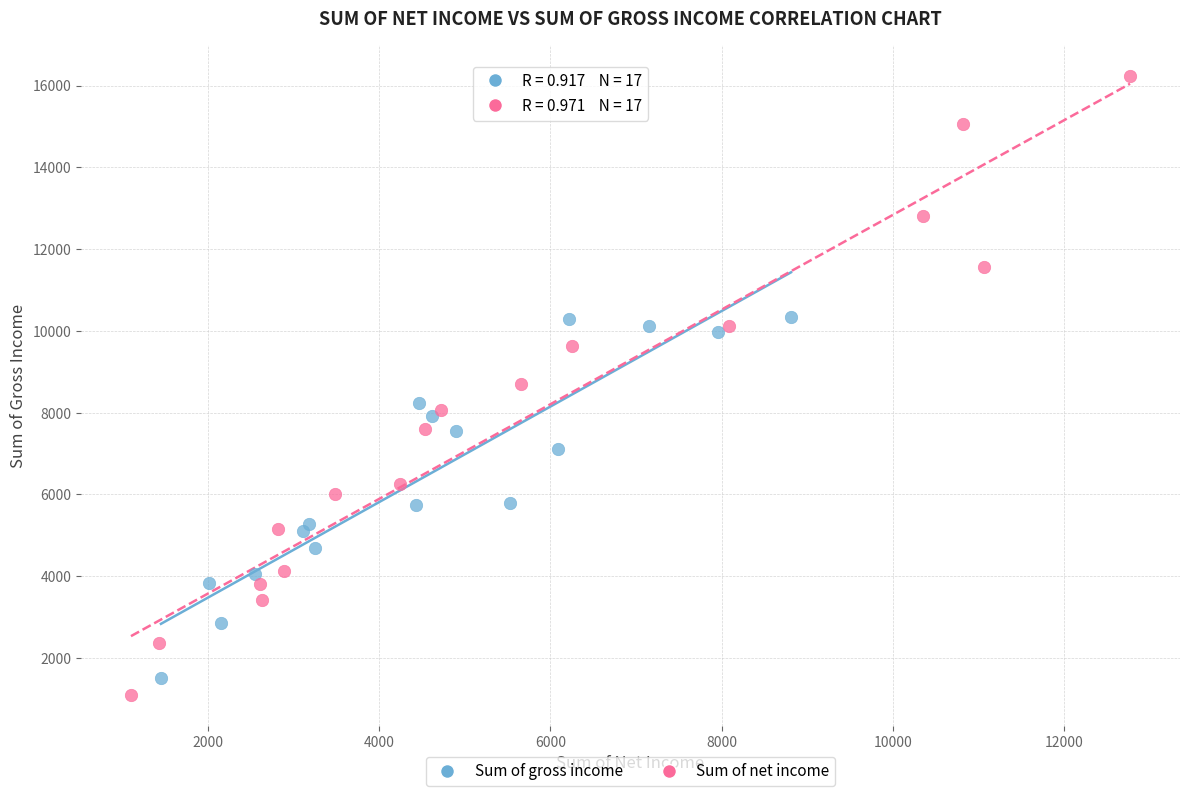

What are all the series names shown in the legend?

Sum of gross income, Sum of net income